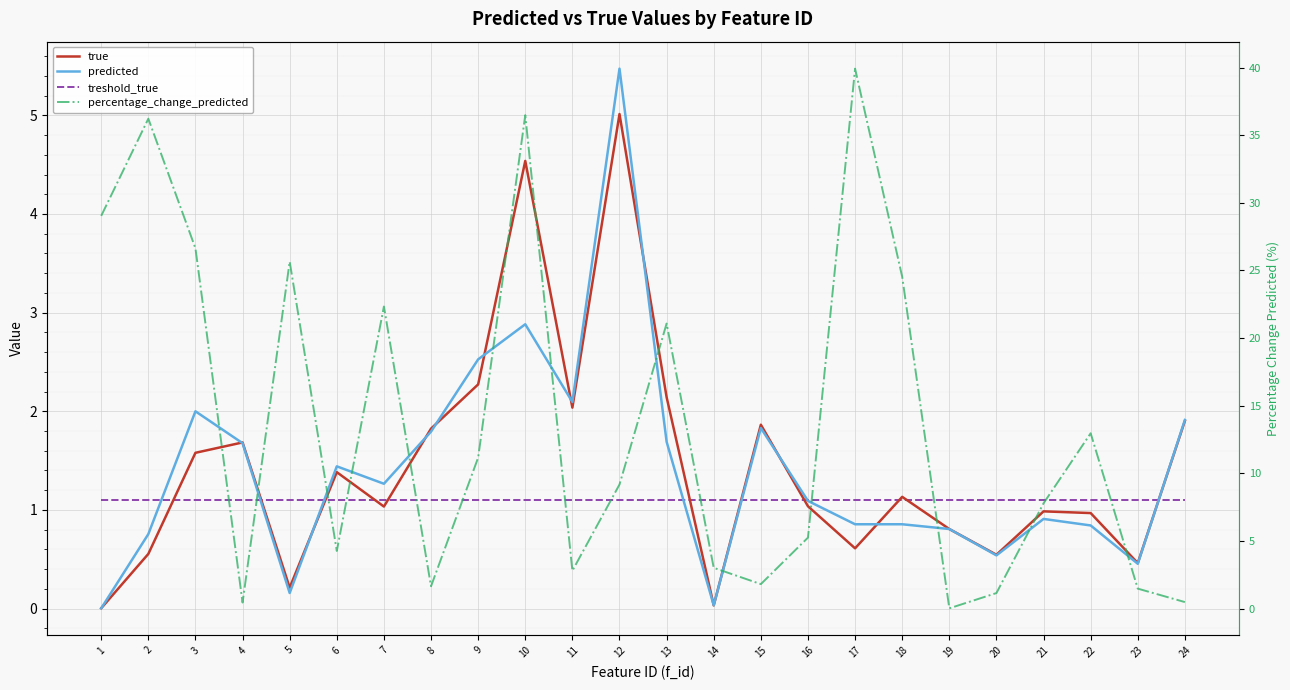

What is the greatest value displayed?

39.9